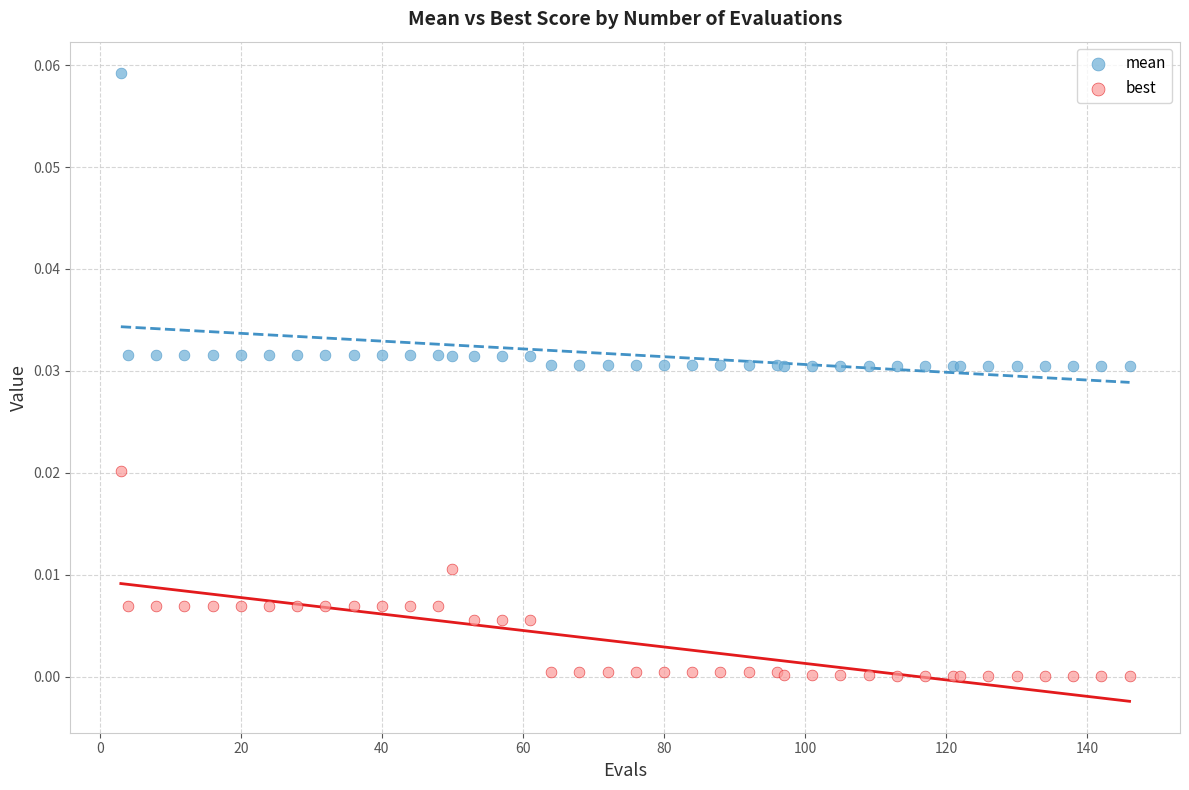

Which series reaches the minimum Y coordinate?

best